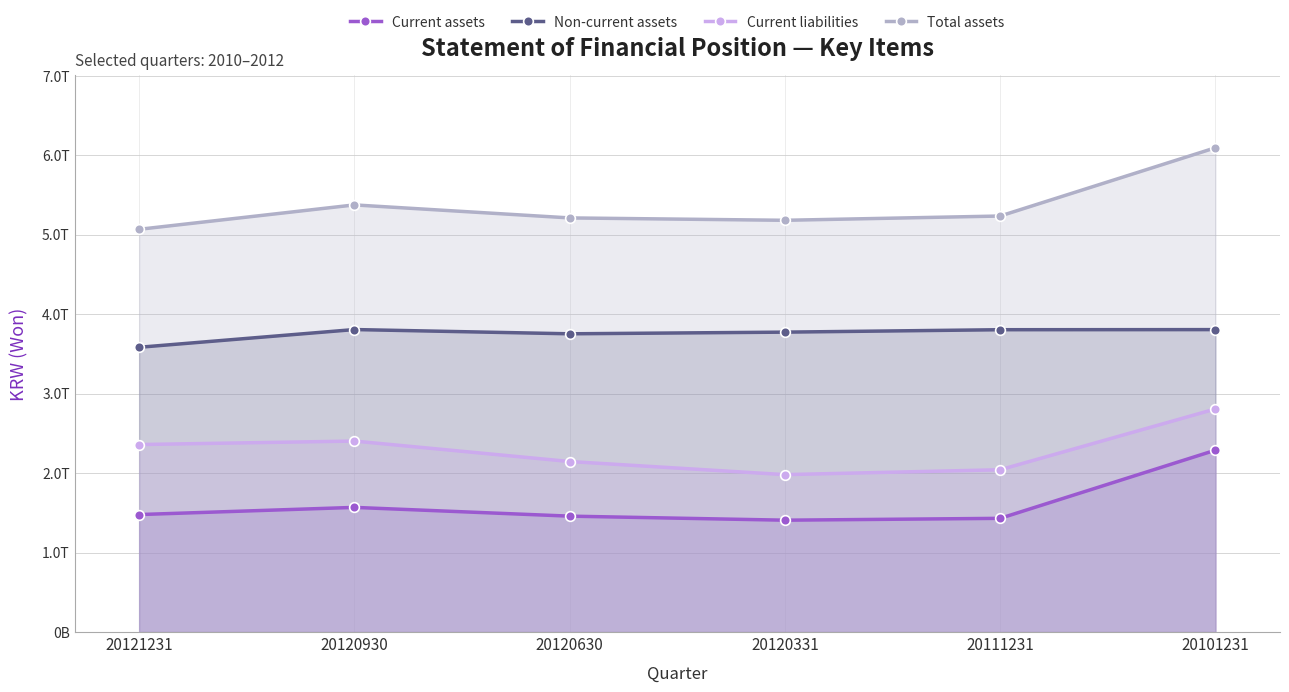

Between 20111231 and 20101231, which series saw the biggest shift?

Total assets